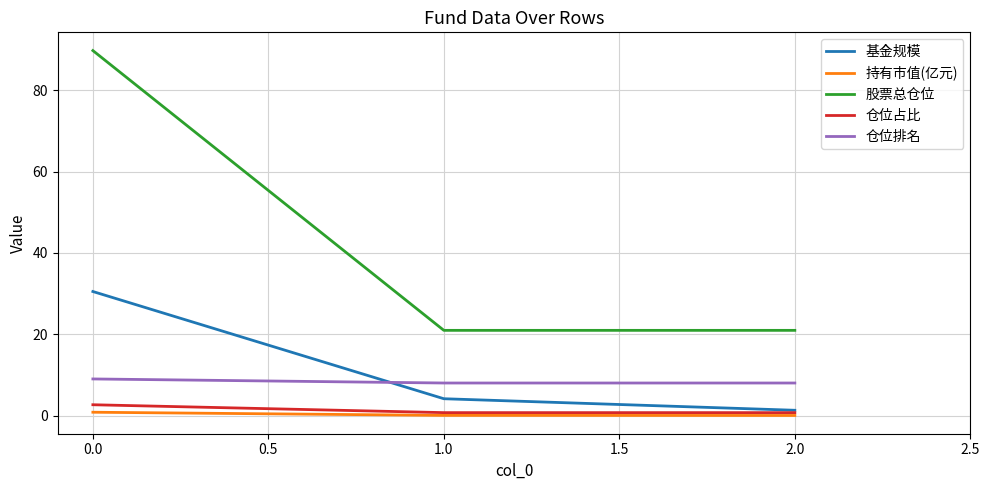

Does the chart display data point markers on the line(s)?

No